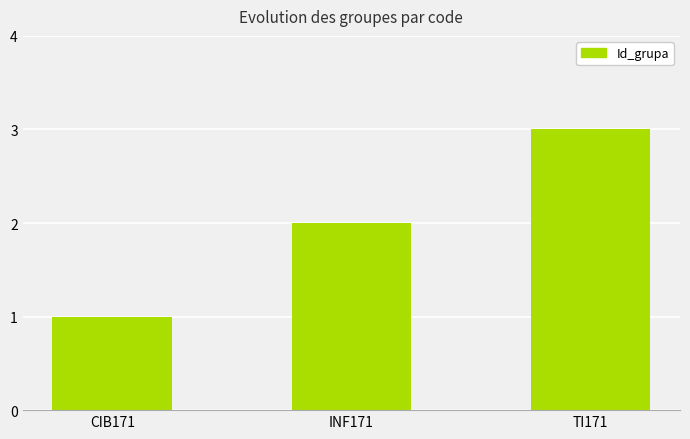

What position from the right is CIB171?

3